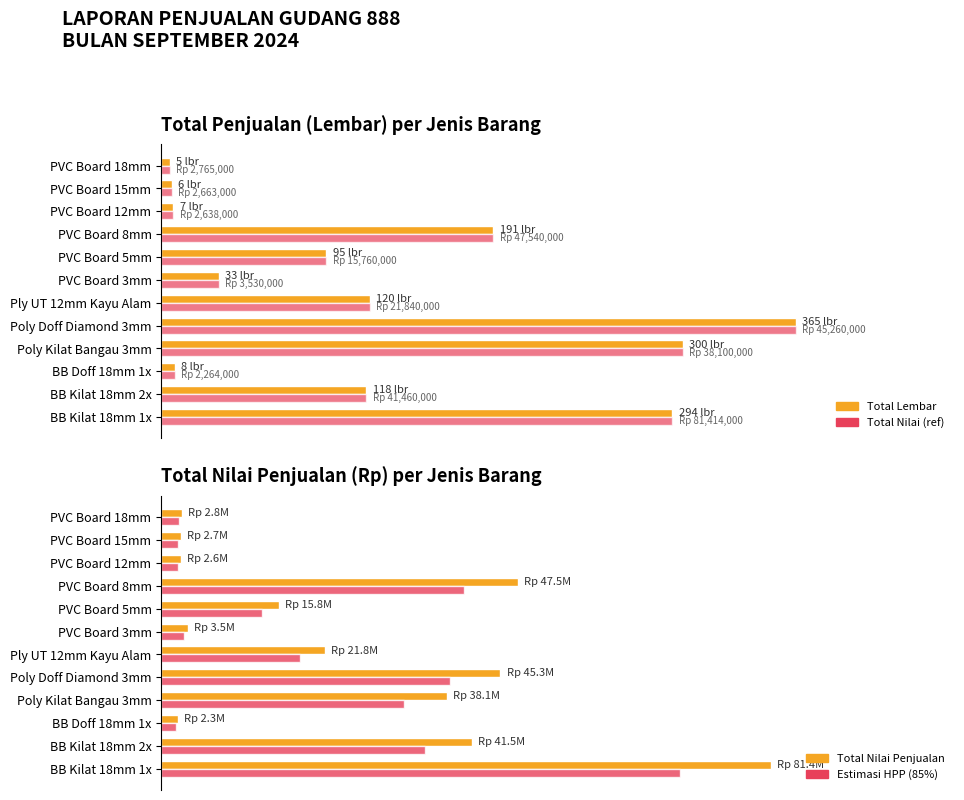

Which series has the largest total across all categories?

Total Nilai (Rp)